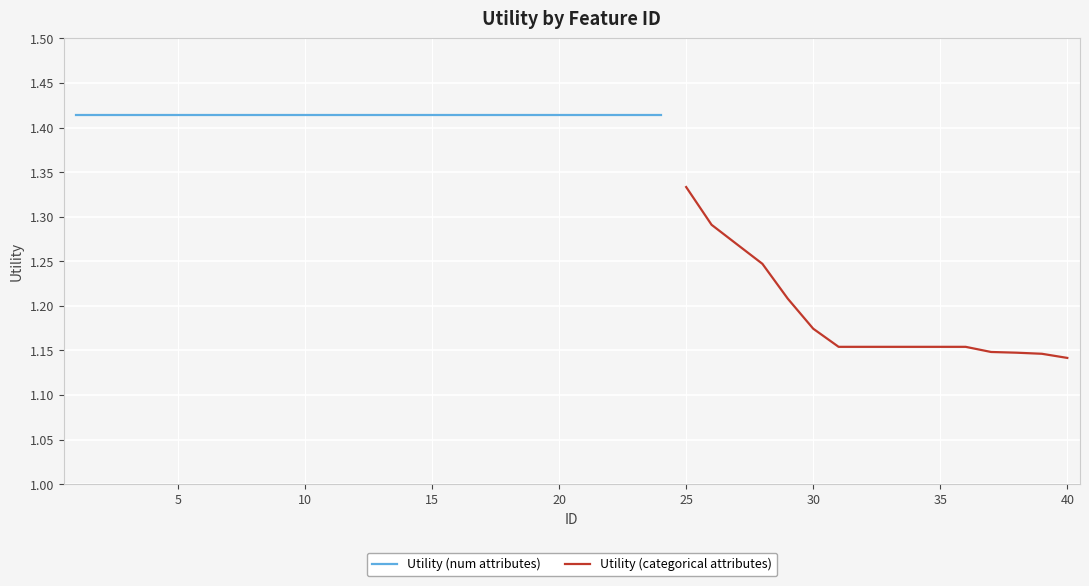

Reading right to left, extract all data points from this chart.

40=1.1	39=1.1	38=1.1	37=1.1	36=1.2	35=1.2	34=1.2	33=1.2	32=1.2	31=1.2	30=1.2	29=1.2	28=1.2	27=1.3	26=1.3	25=1.3	24=1.4	23=1.4	22=1.4	21=1.4	20=1.4	19=1.4	18=1.4	17=1.4	16=1.4	15=1.4	14=1.4	13=1.4	12=1.4	11=1.4	10=1.4	9=1.4	8=1.4	7=1.4	6=1.4	5=1.4	4=1.4	3=1.4	2=1.4	1=1.4